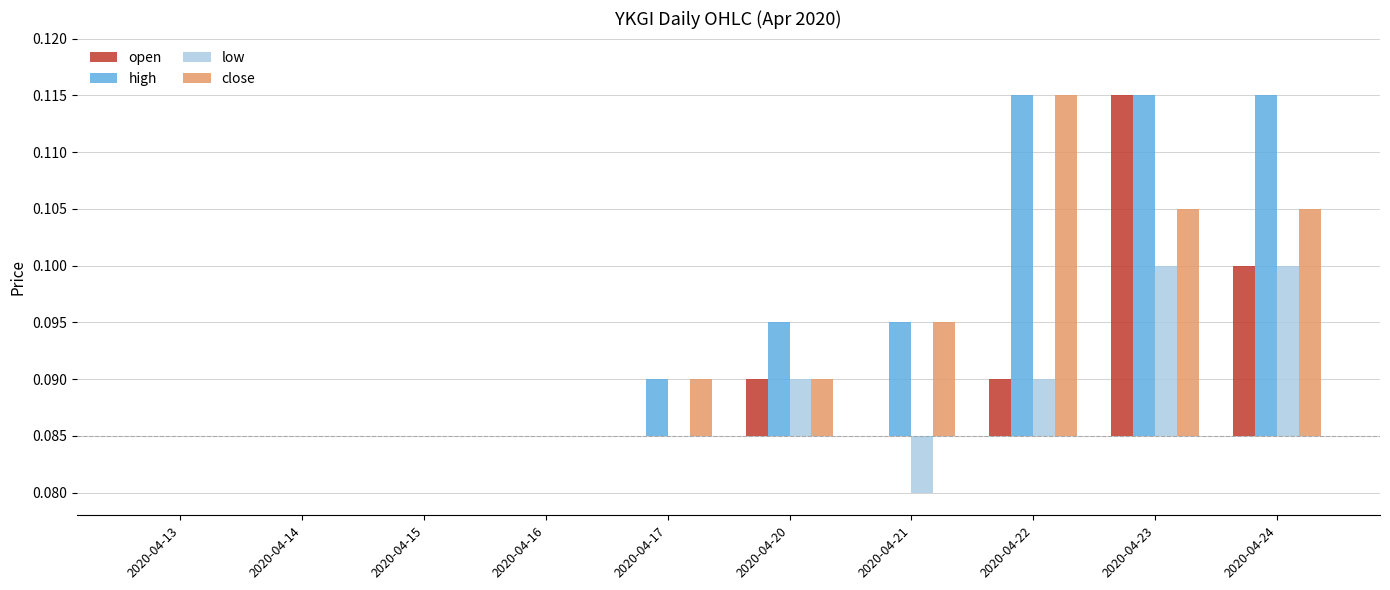

Which series changed the most between 2020-04-17 and 2020-04-20?

high